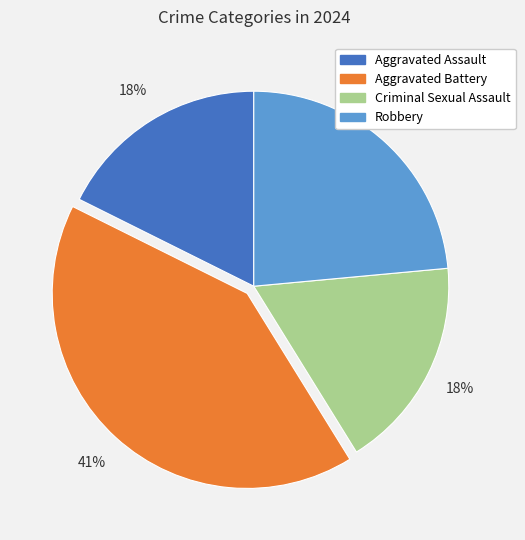

Count the number of slices in the pie.

4